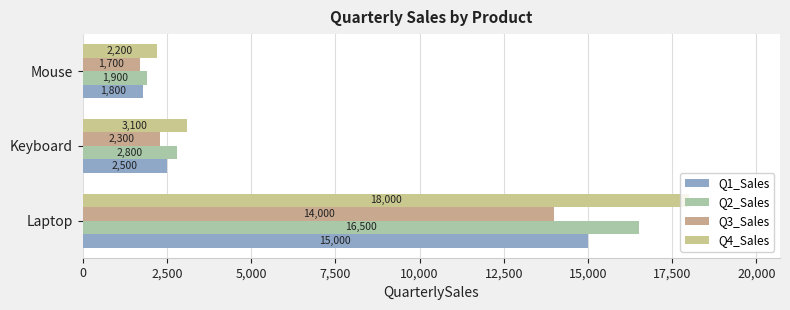

Rank the series by their average value, from highest to lowest.

Q4_Sales, Q2_Sales, Q1_Sales, Q3_Sales